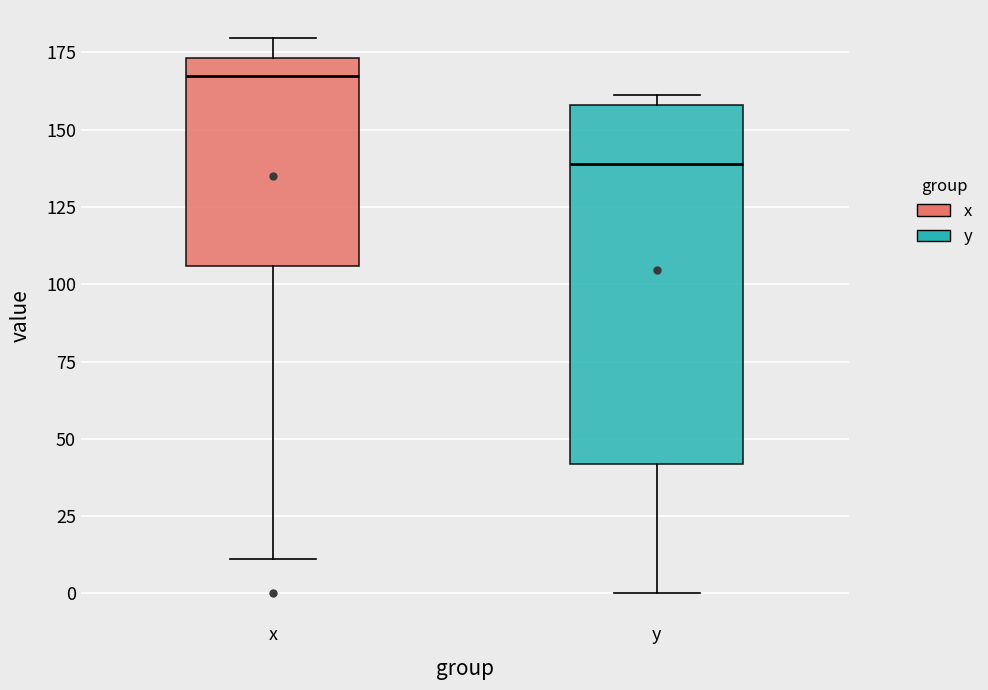

Which box is the tallest, from its lower edge to its upper edge?

y